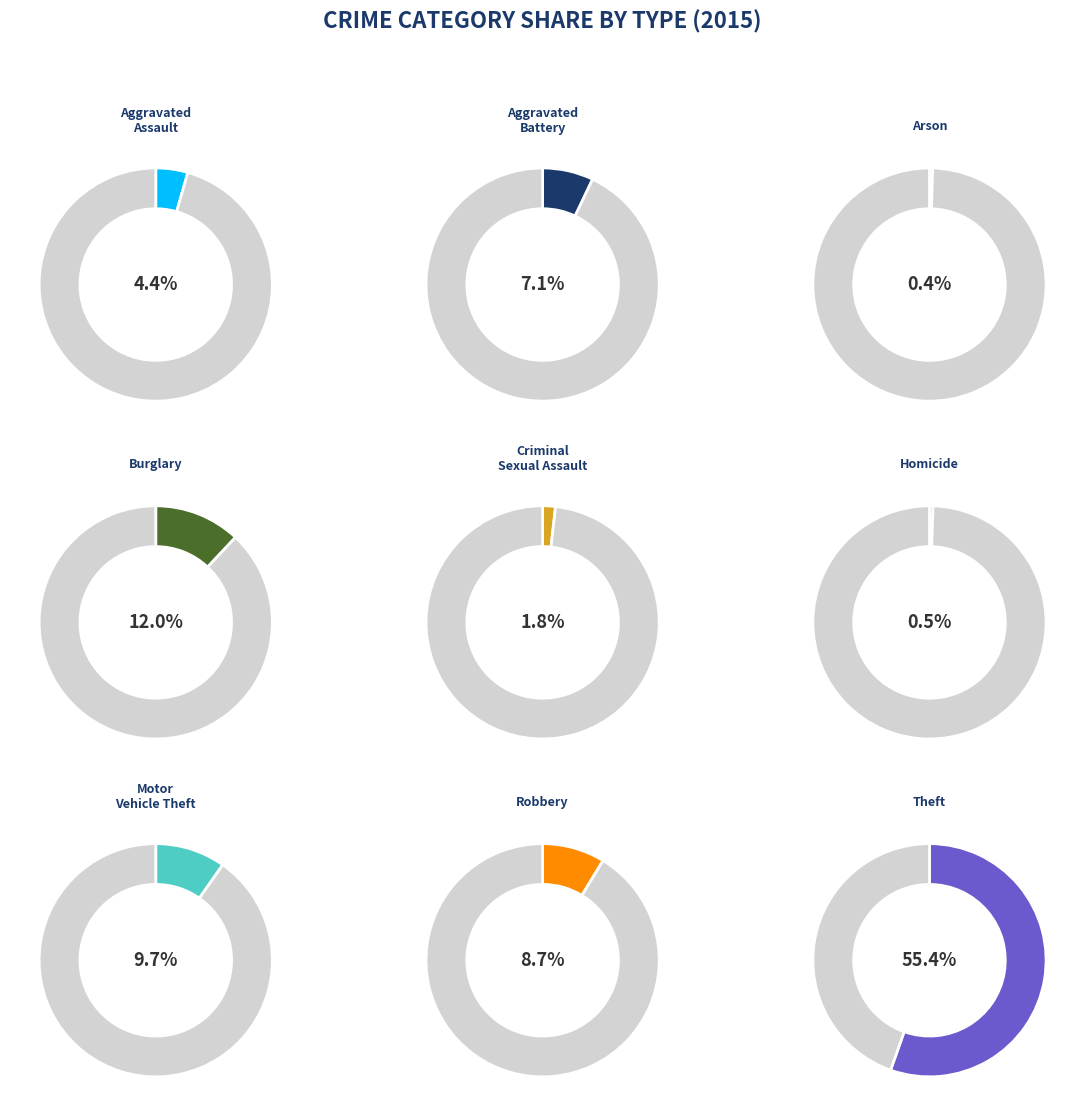

Is it true that Robbery is 23% of the pie?

False